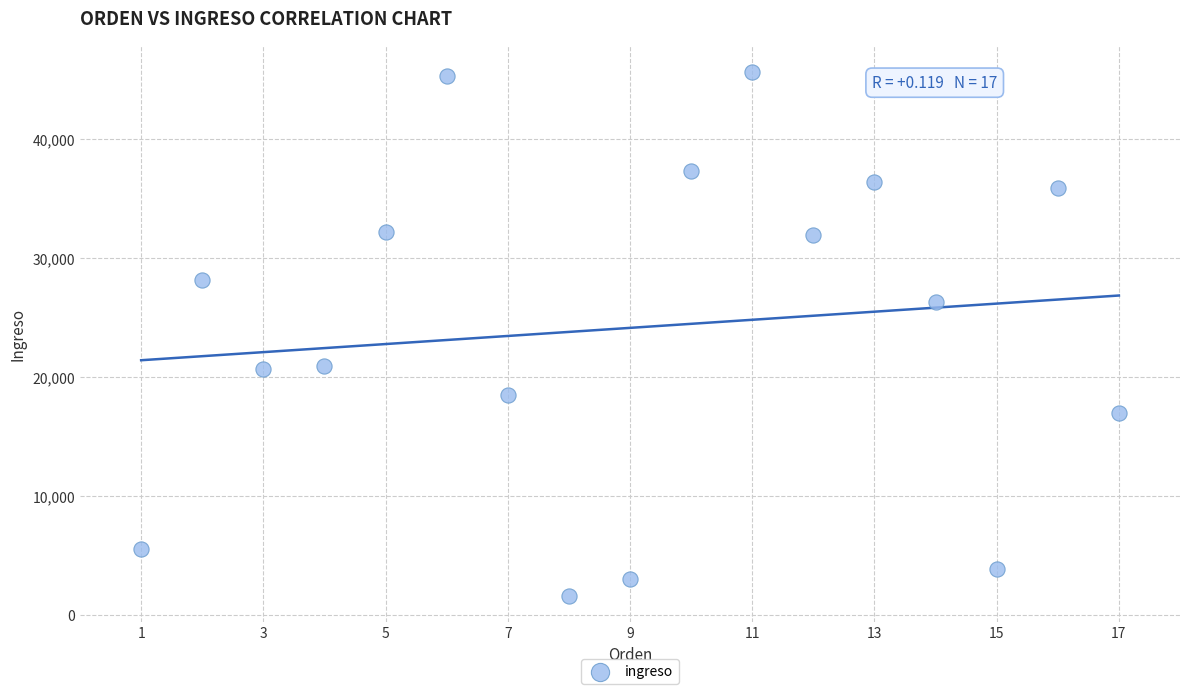

What is the range of Y values (max minus min)?

44021.7